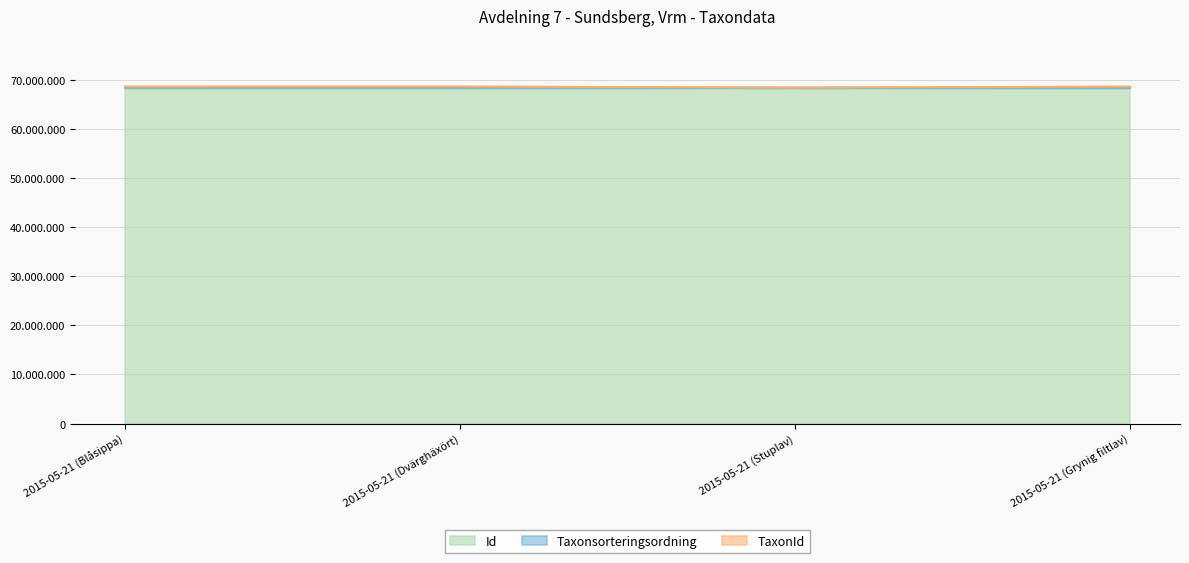

At which label does TaxonId first exceed 68598083?

2015-05-21 (Dvärghäxört)